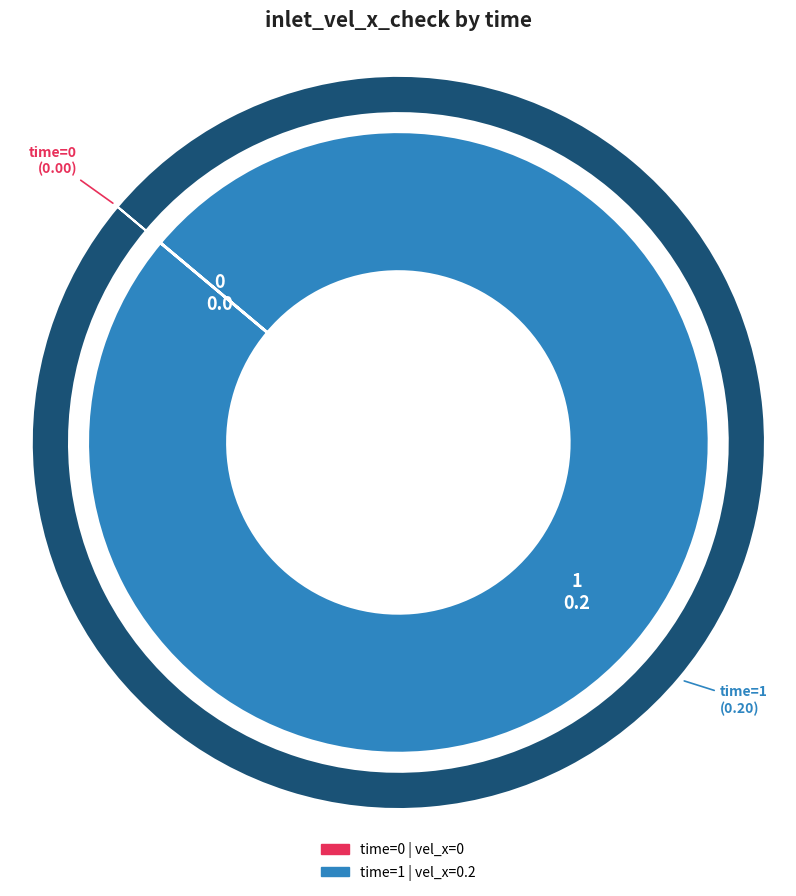

Rank the categories by value from lowest to highest.

0, 1